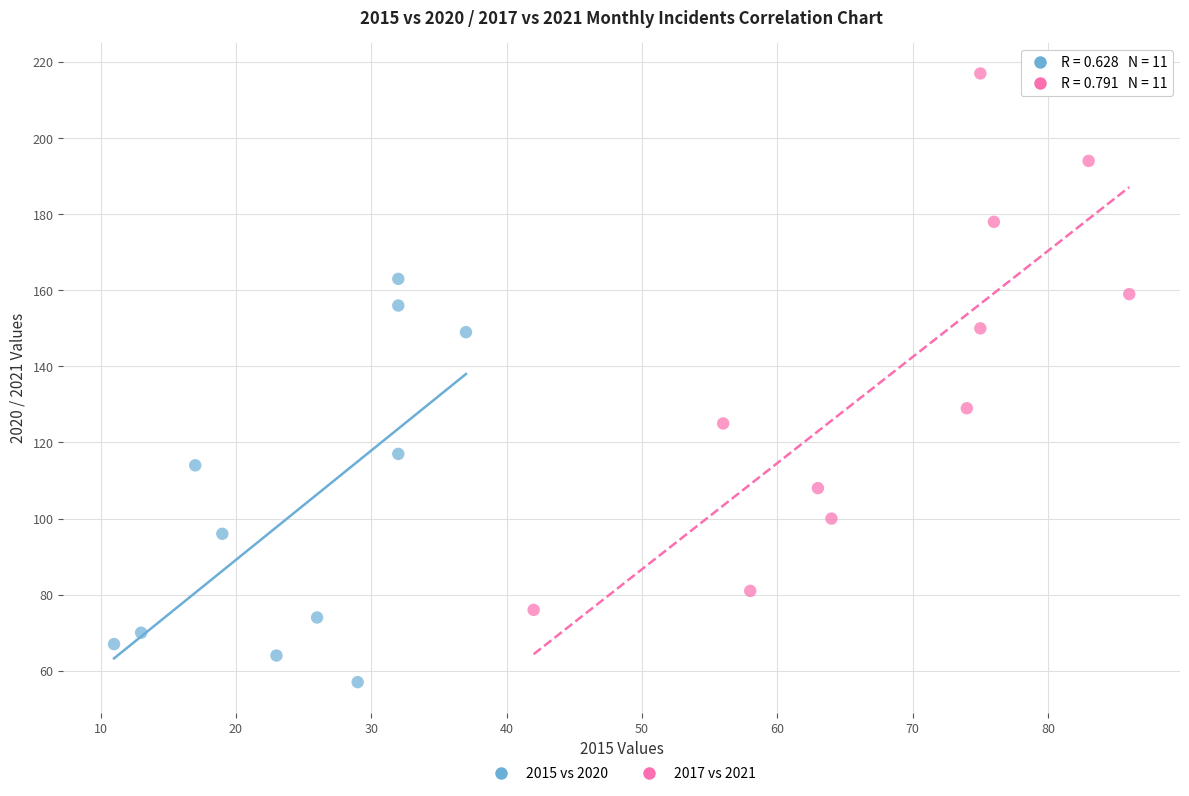

Which series contains the highest Y value?

2017 vs 2021